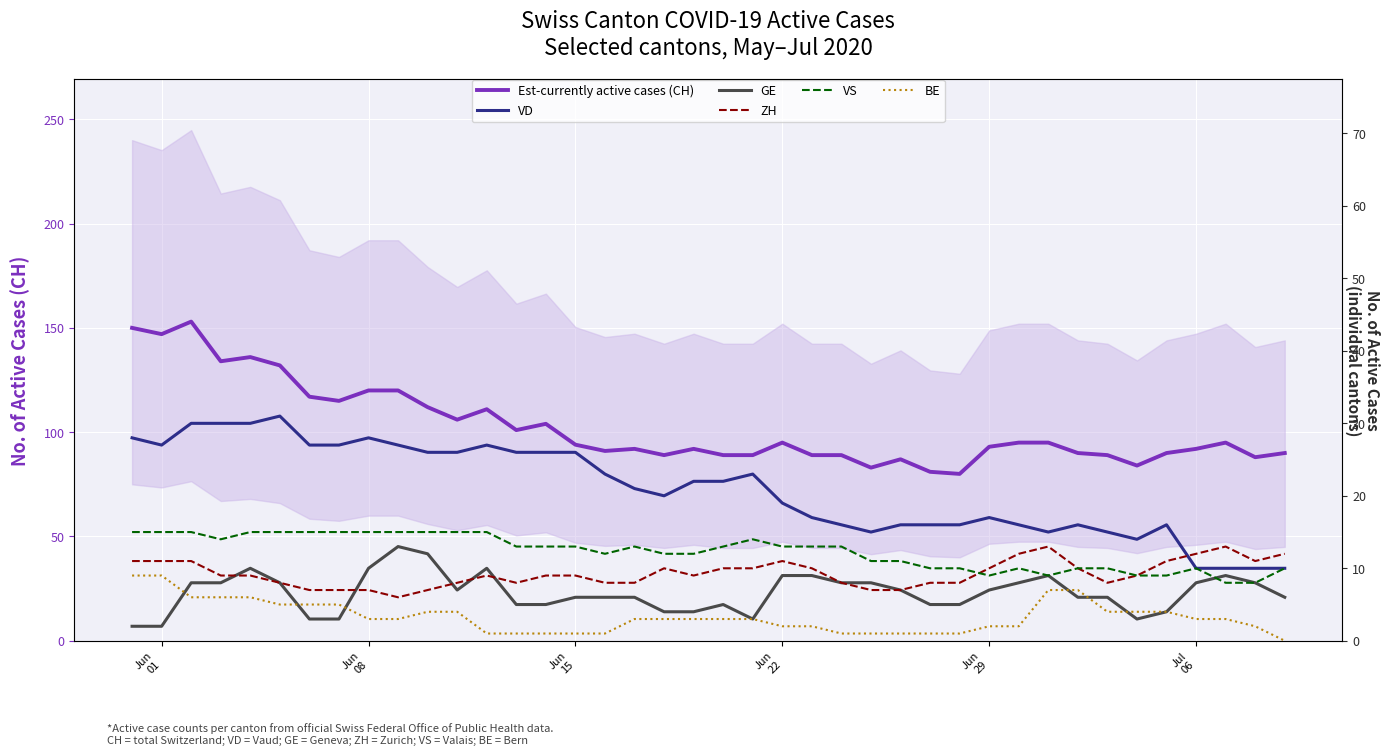

At which label does ZH first exceed 9?

Jun
01